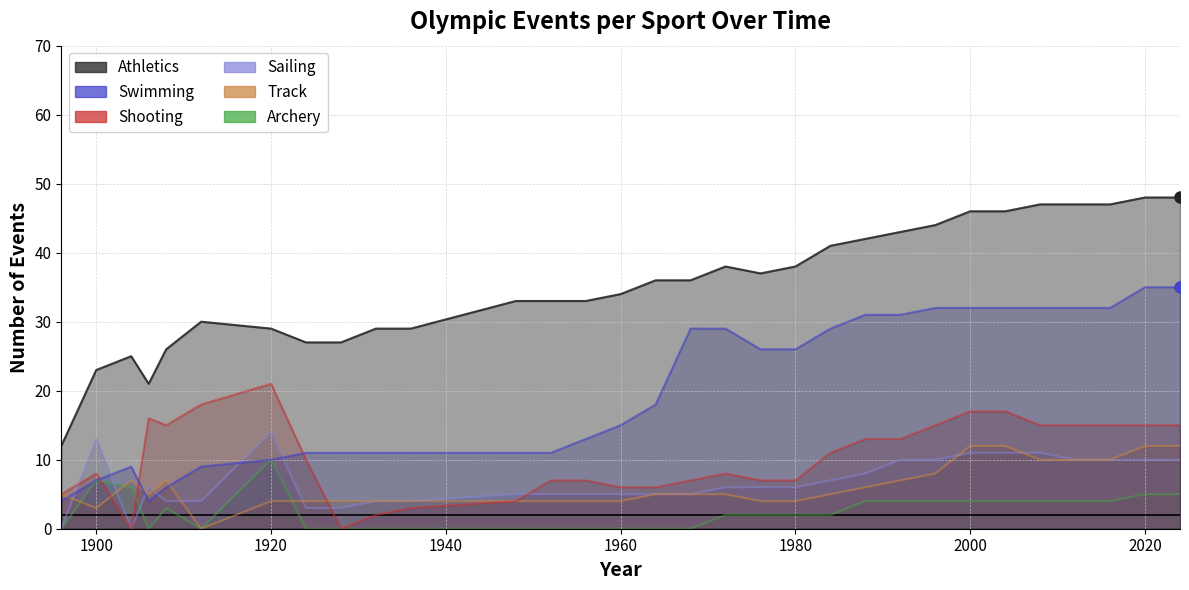

Is it true that Archery equals 0 at 1936?

True